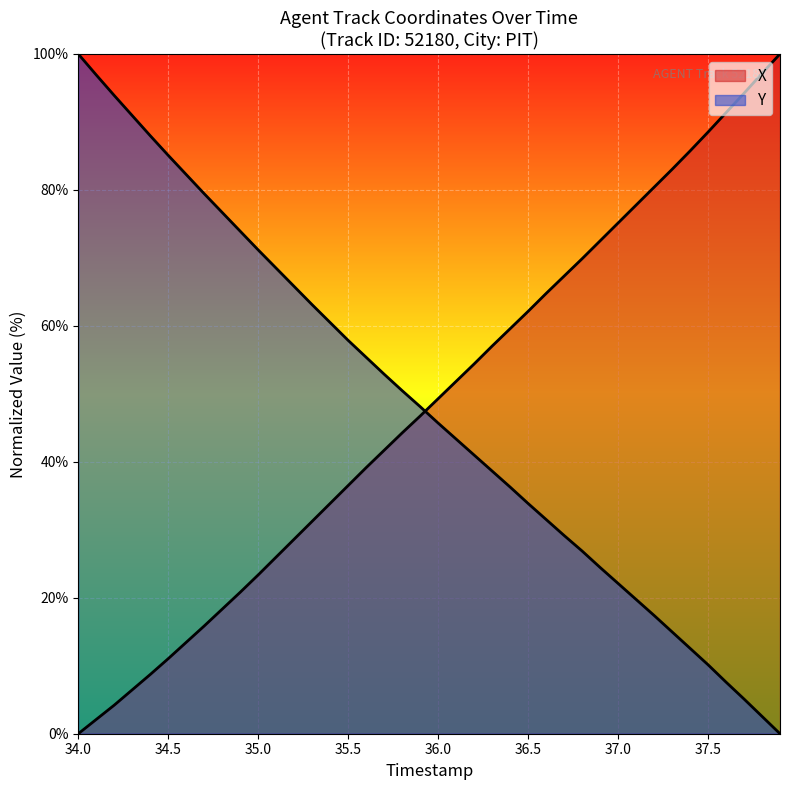

What is the sum of all X values?

1934.4